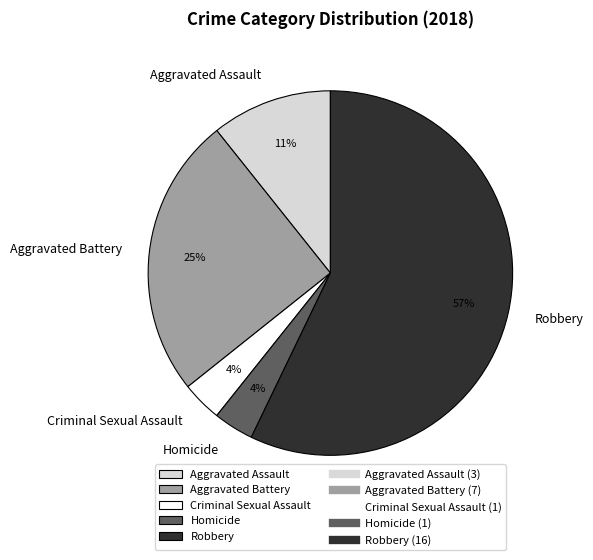

To the nearest percent, what portion does Homicide represent?

4%